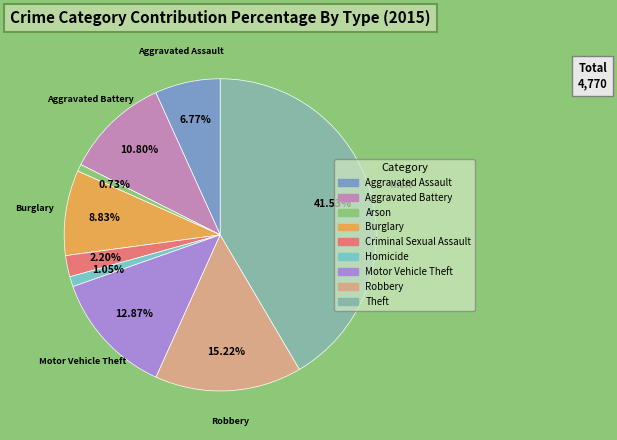

How many slices are in this pie chart?

9